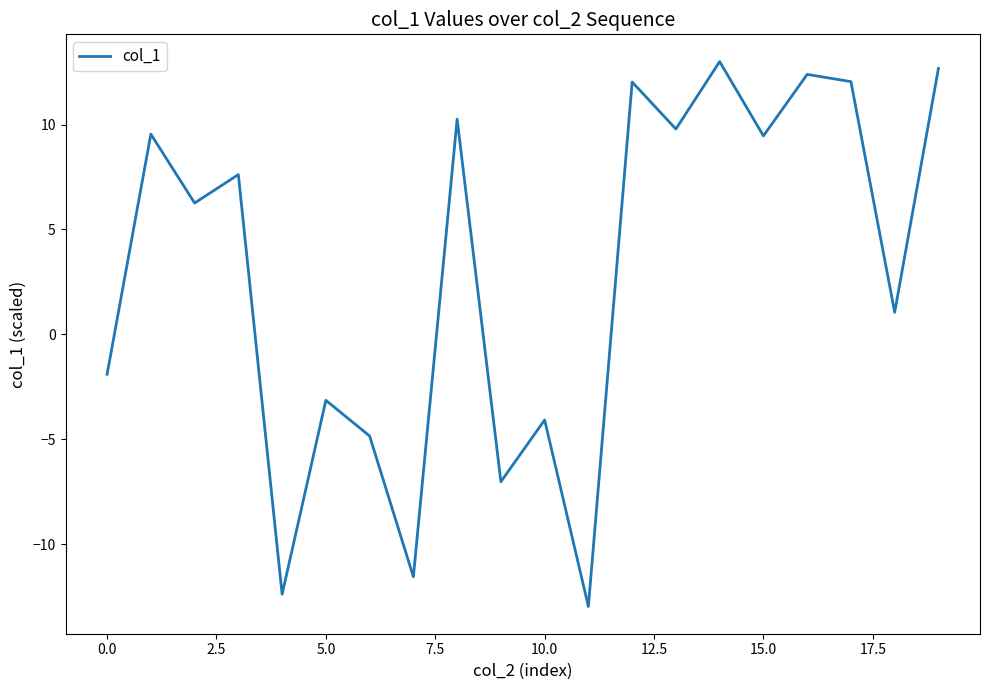

What is the difference between the maximum and second lowest values?

25.4